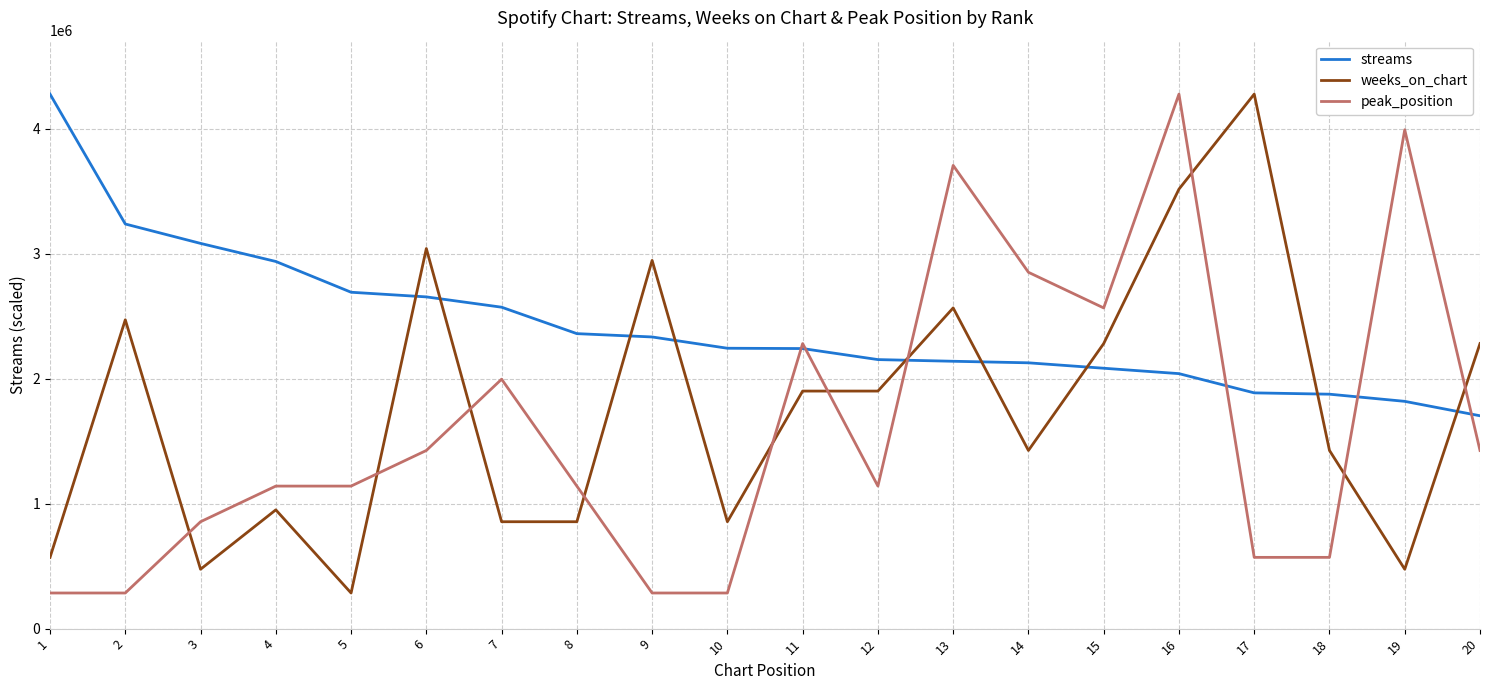

Is the value of weeks_on_chart at 3 greater than the value of streams at 14?

No